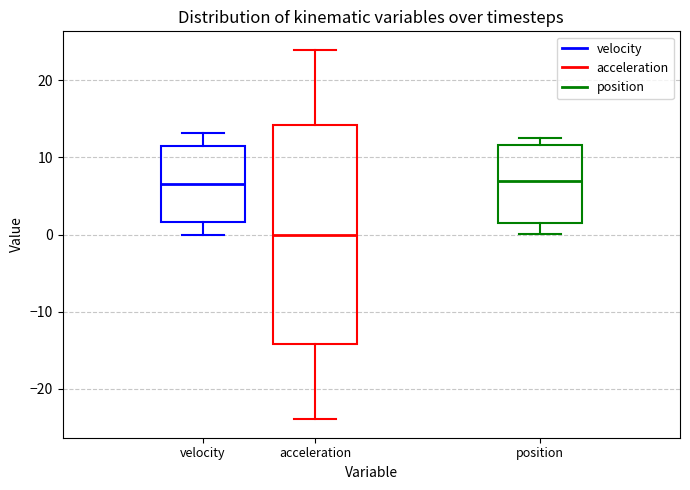

Where is the upper edge of the box for position on the y-axis? The values are not printed on the chart, so give them approximately, as read against the axis.

12